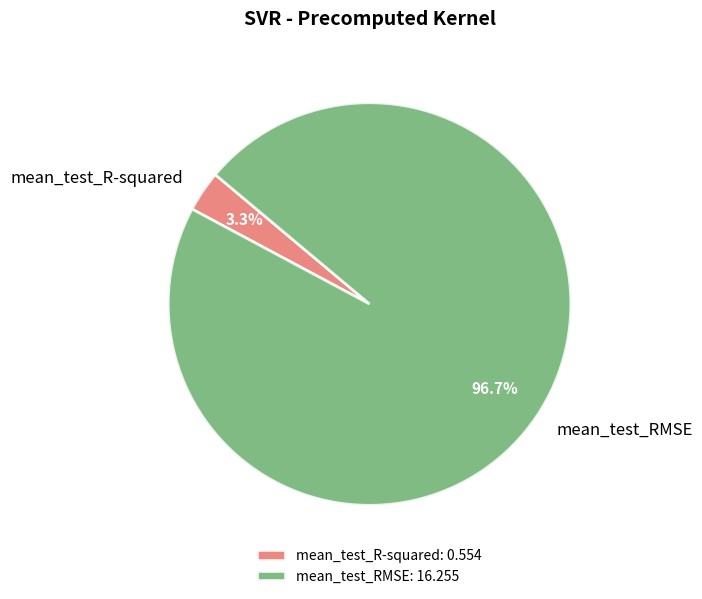

How many slices are in this pie chart?

2